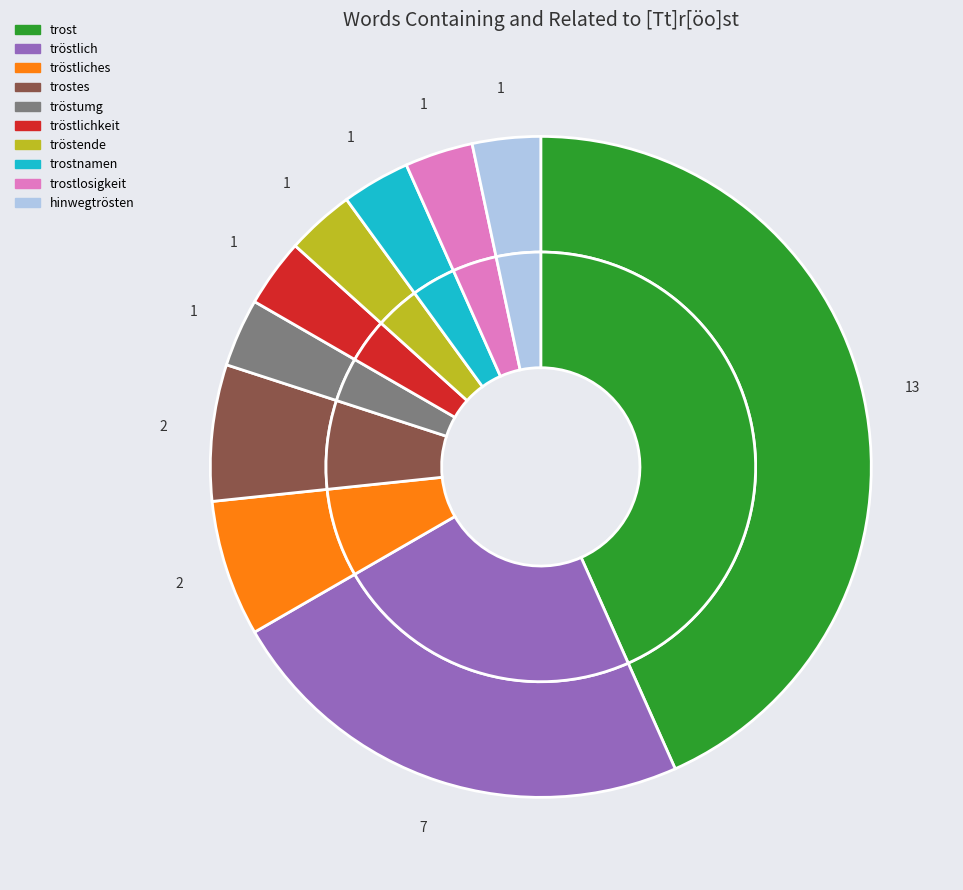

True or false: tröstende accounts for 3% of the total.

True